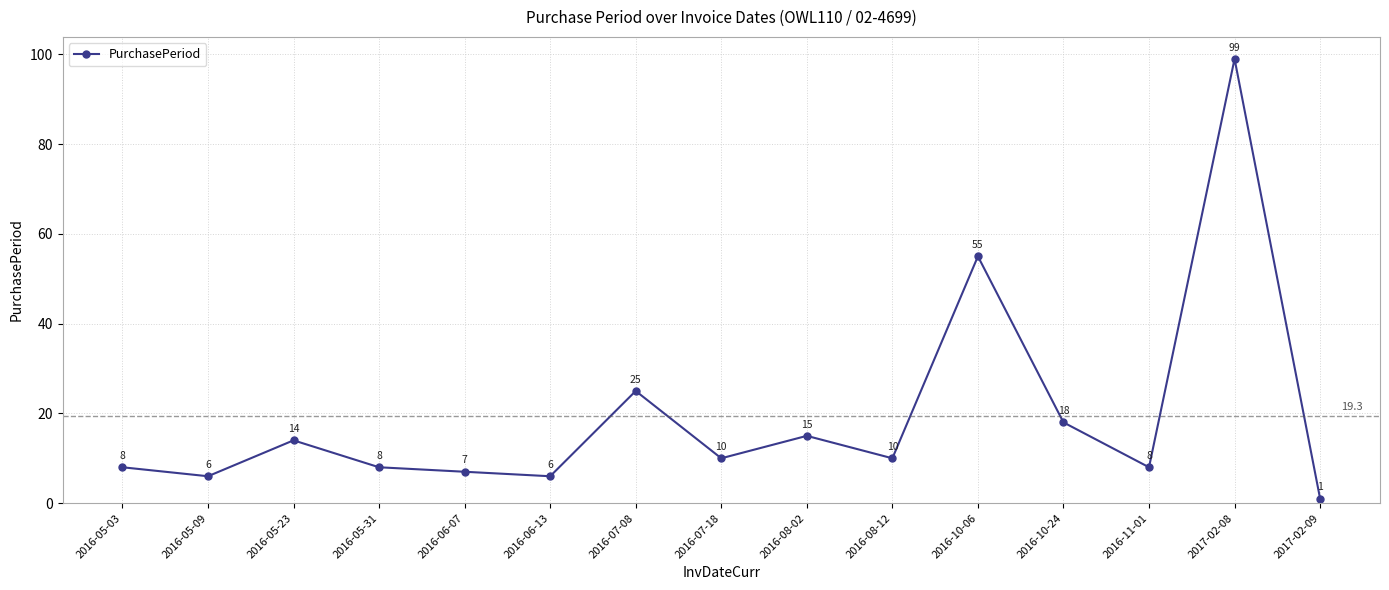

Read the value at 2016-08-02, to the nearest 10.

20